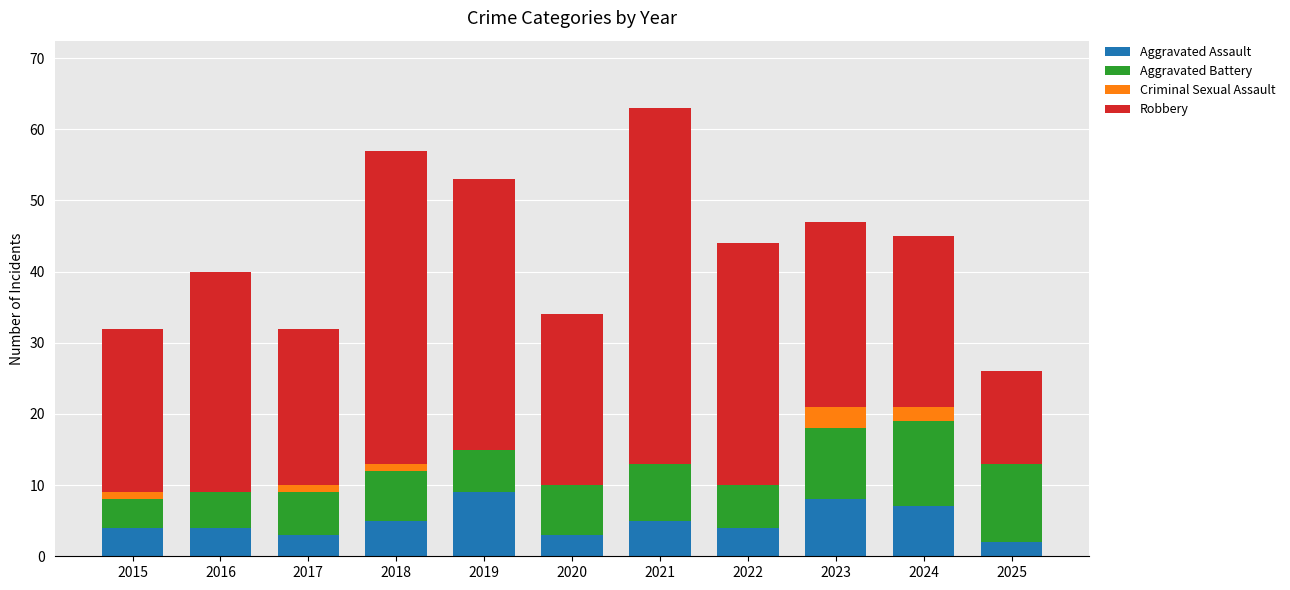

What is the maximum value for Aggravated Assault?

9